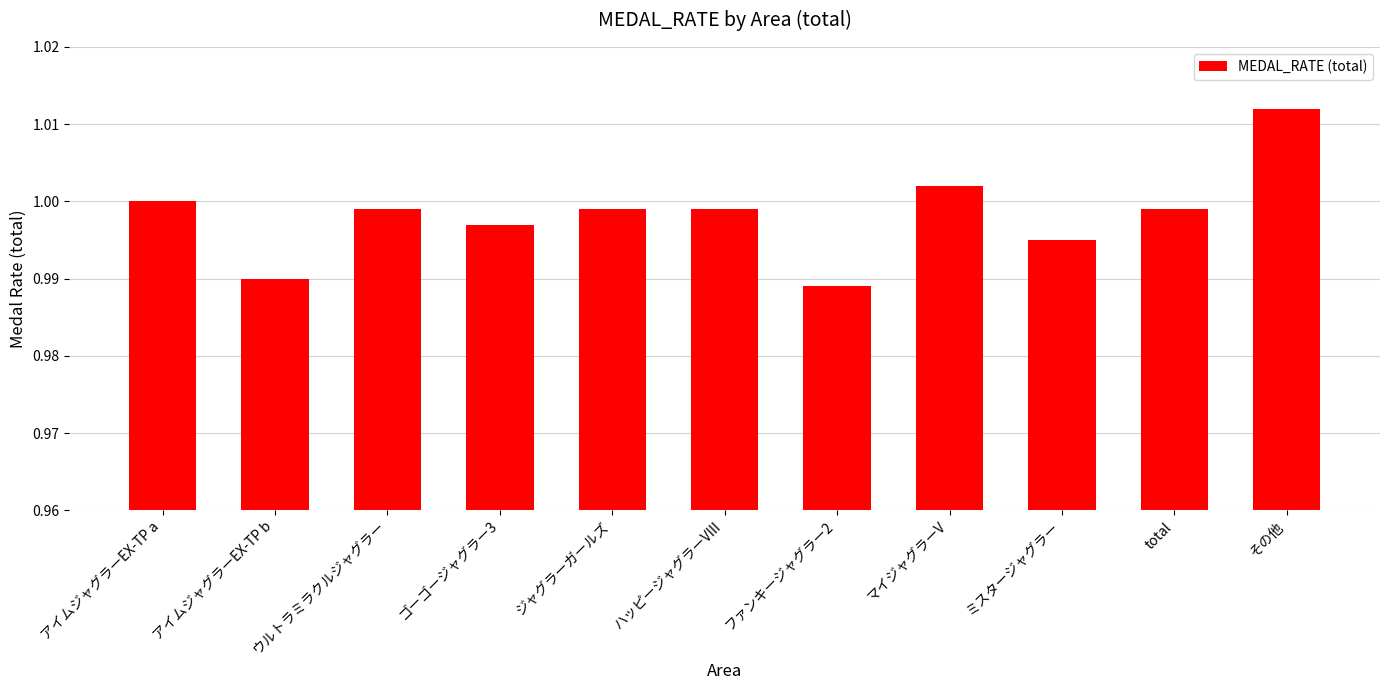

Between アイムジャグラーEX-TP b and ゴーゴージャグラー3, which is larger?

ゴーゴージャグラー3